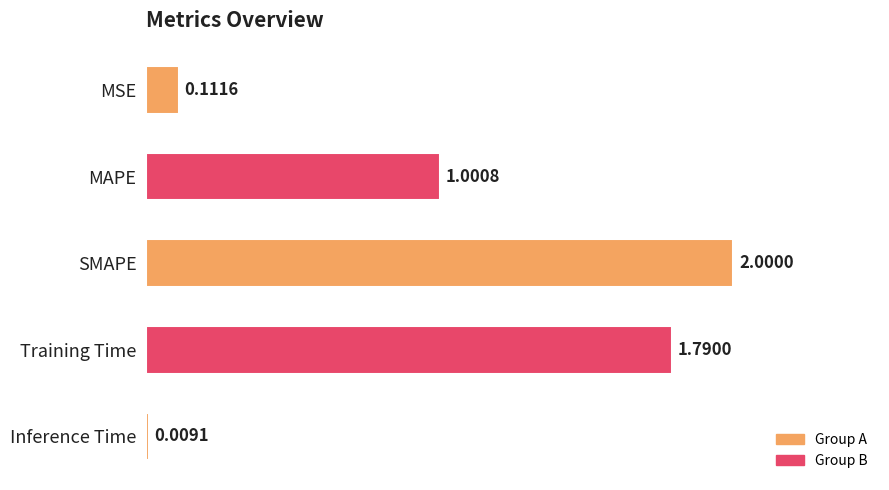

What is the sum of the values at Inference Time and SMAPE?

2.0